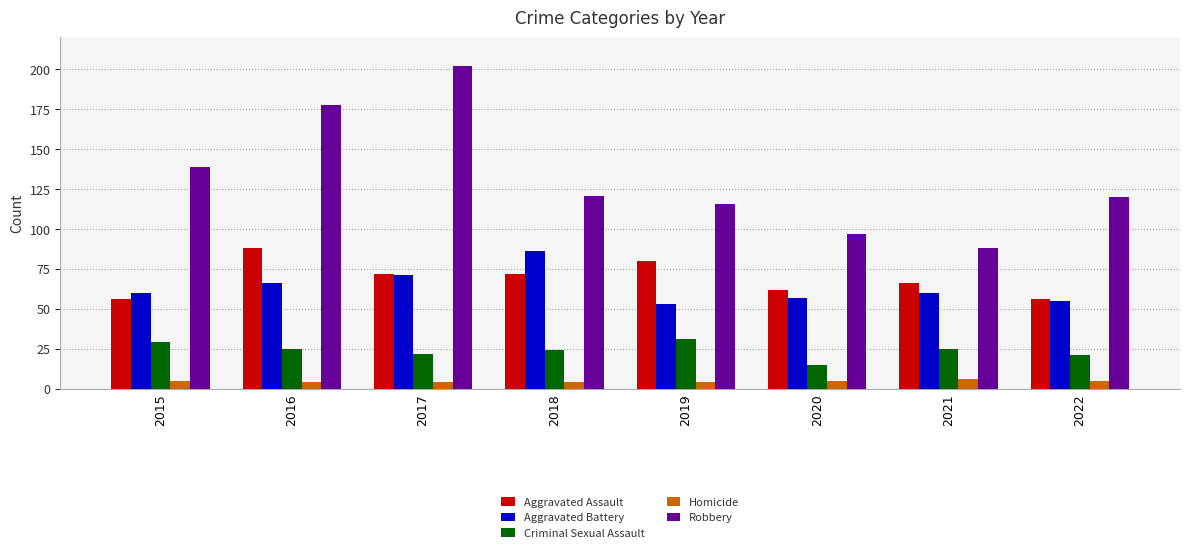

Read the Criminal Sexual Assault value at 2022, to the nearest 5.

20